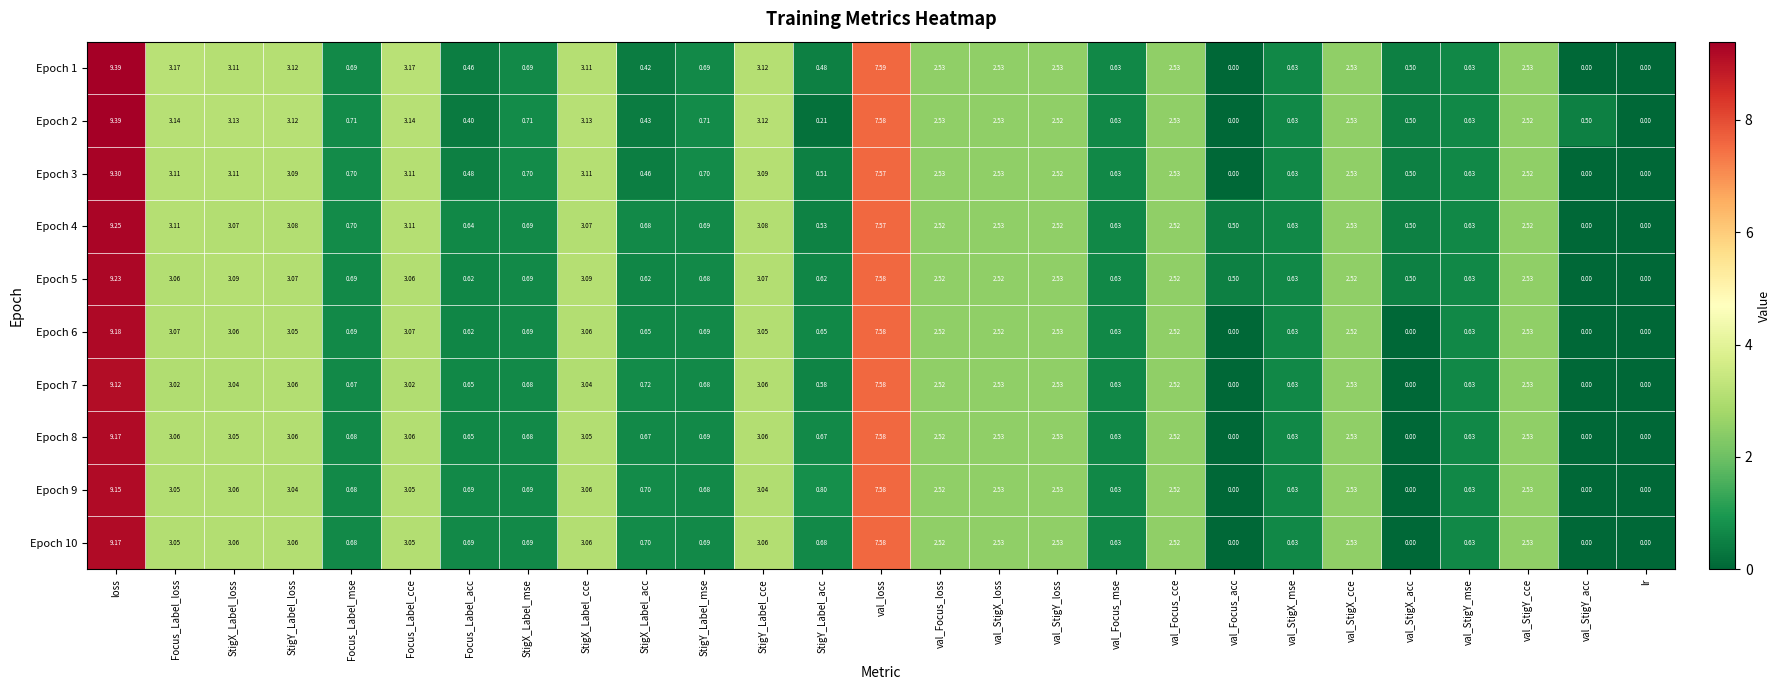

Where does the Epoch 5 series first go above 2?

loss